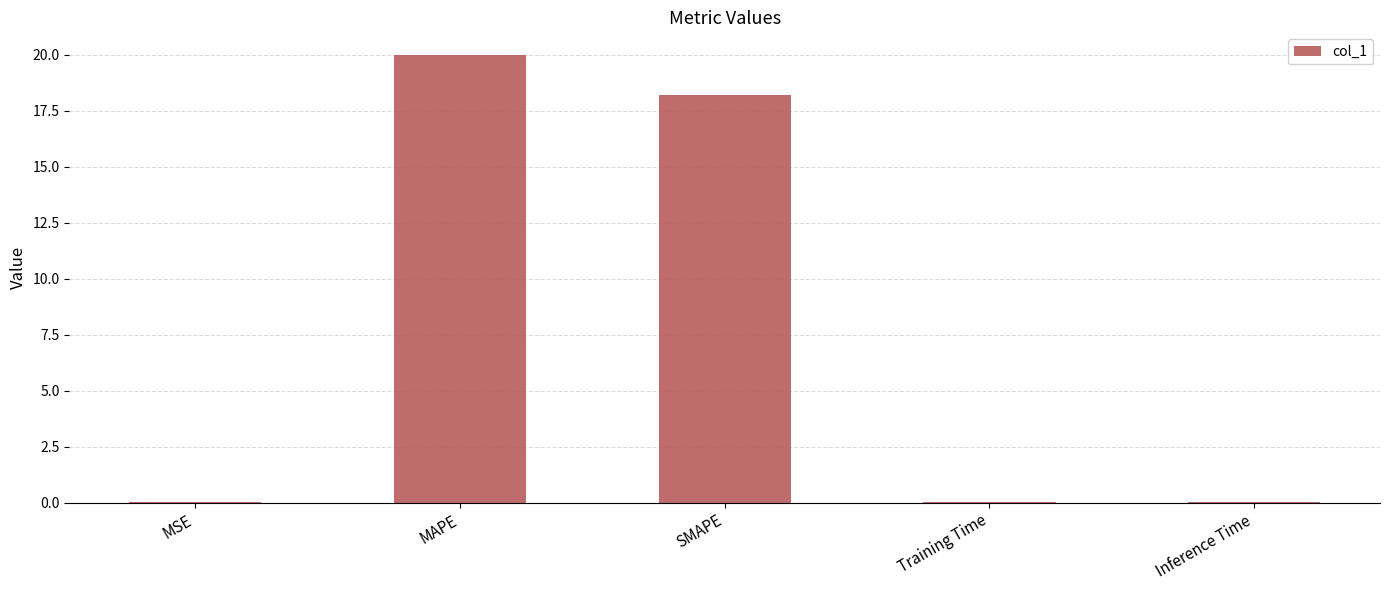

What is the sum of all values?

38.3